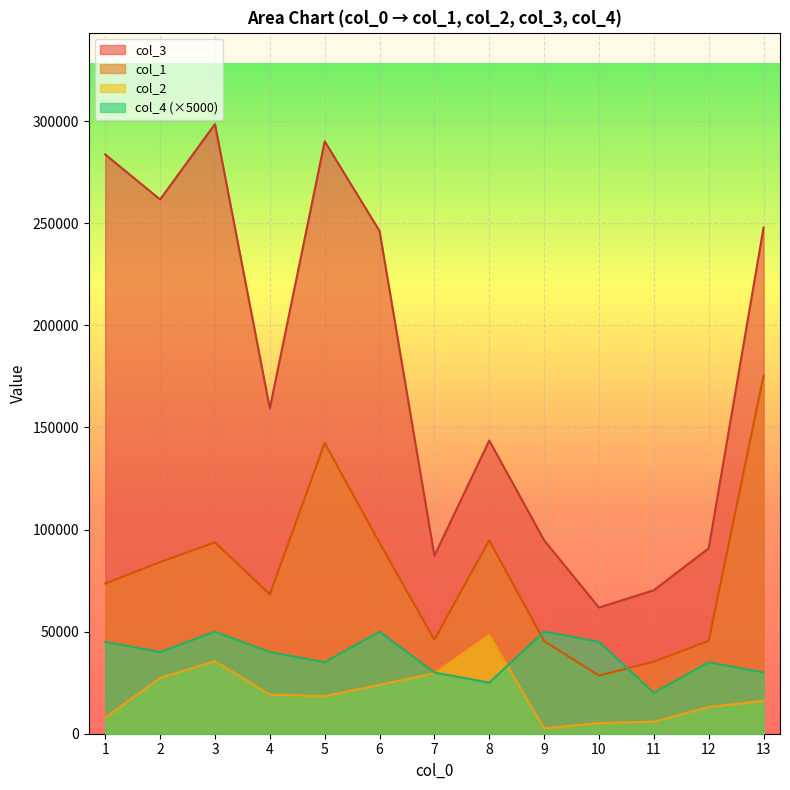

What is the sum of the col_4 values at 4 and 3?

90000.0